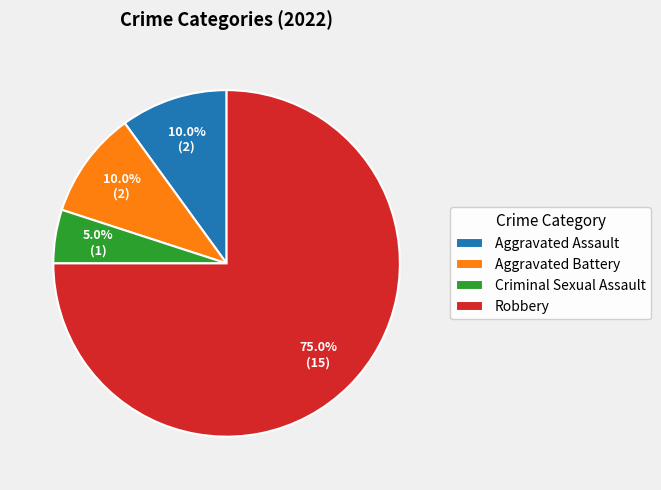

Which slice represents more than half of the pie?

Robbery